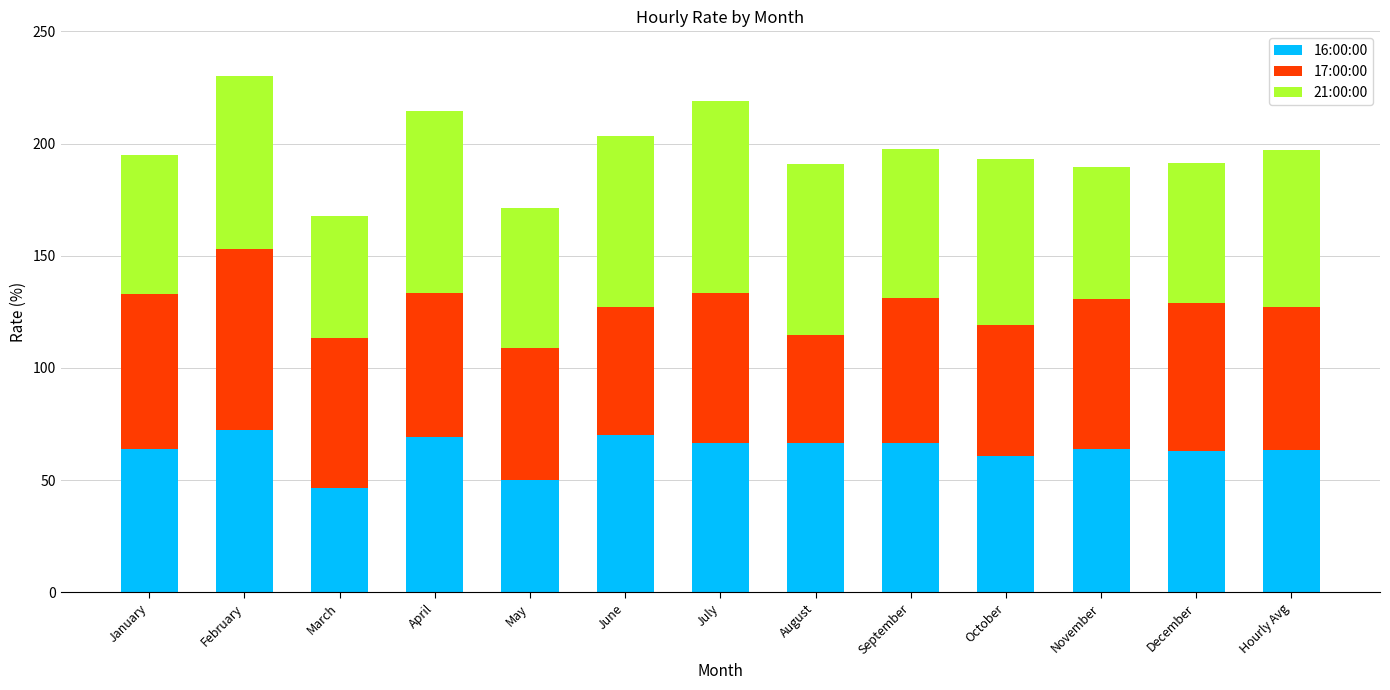

What is the highest value of the 16:00:00 series?

72.2